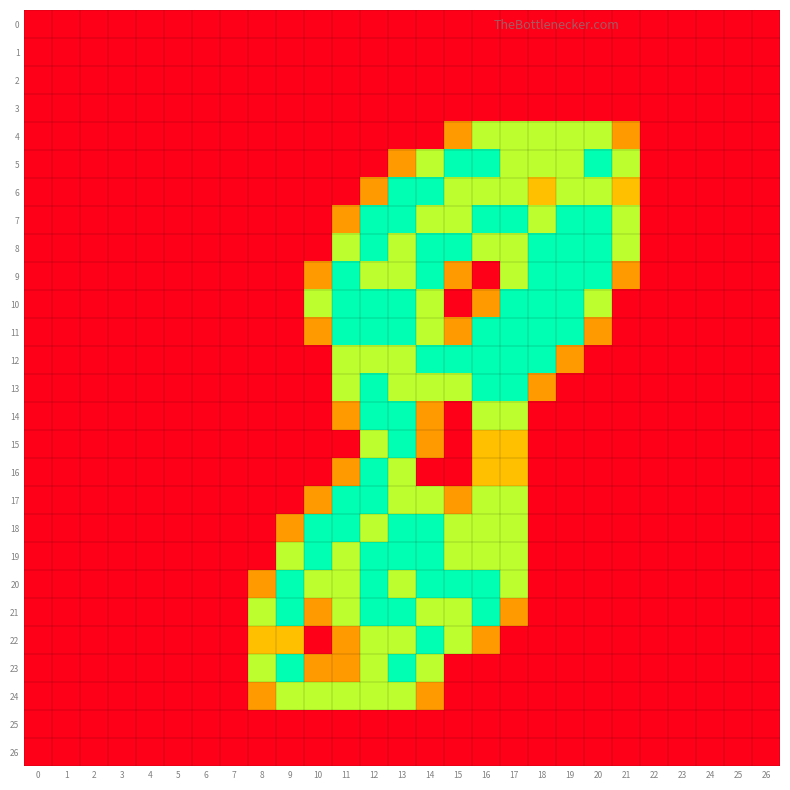

At which category is the sum across all series the highest?

13